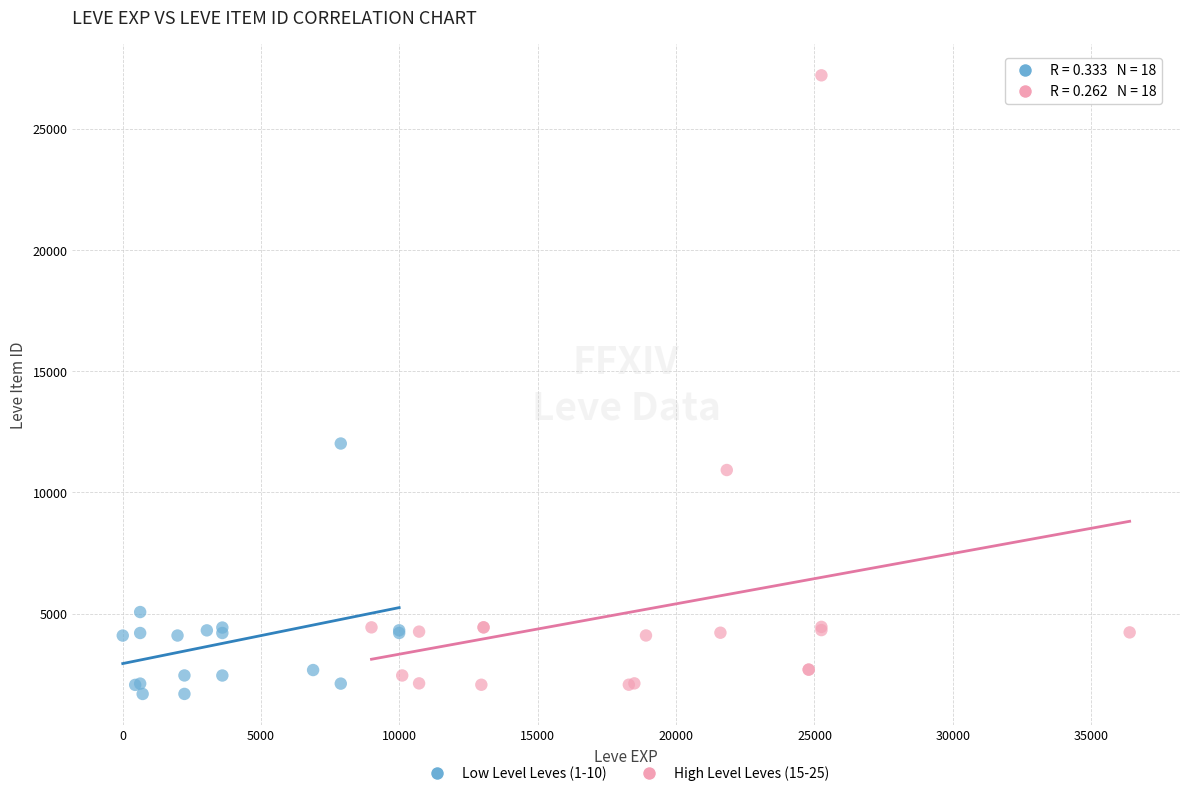

Which series reaches the maximum Y coordinate?

High Level Leves (15-25)